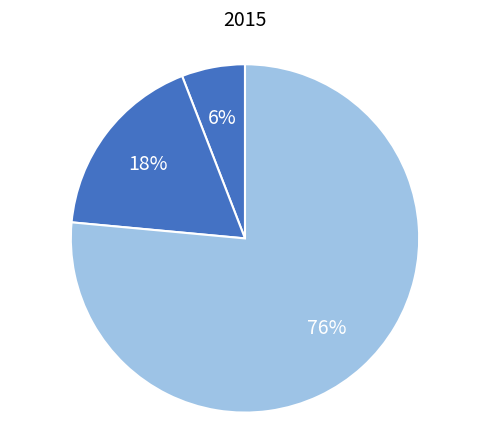

How many segments does this pie chart have?

3